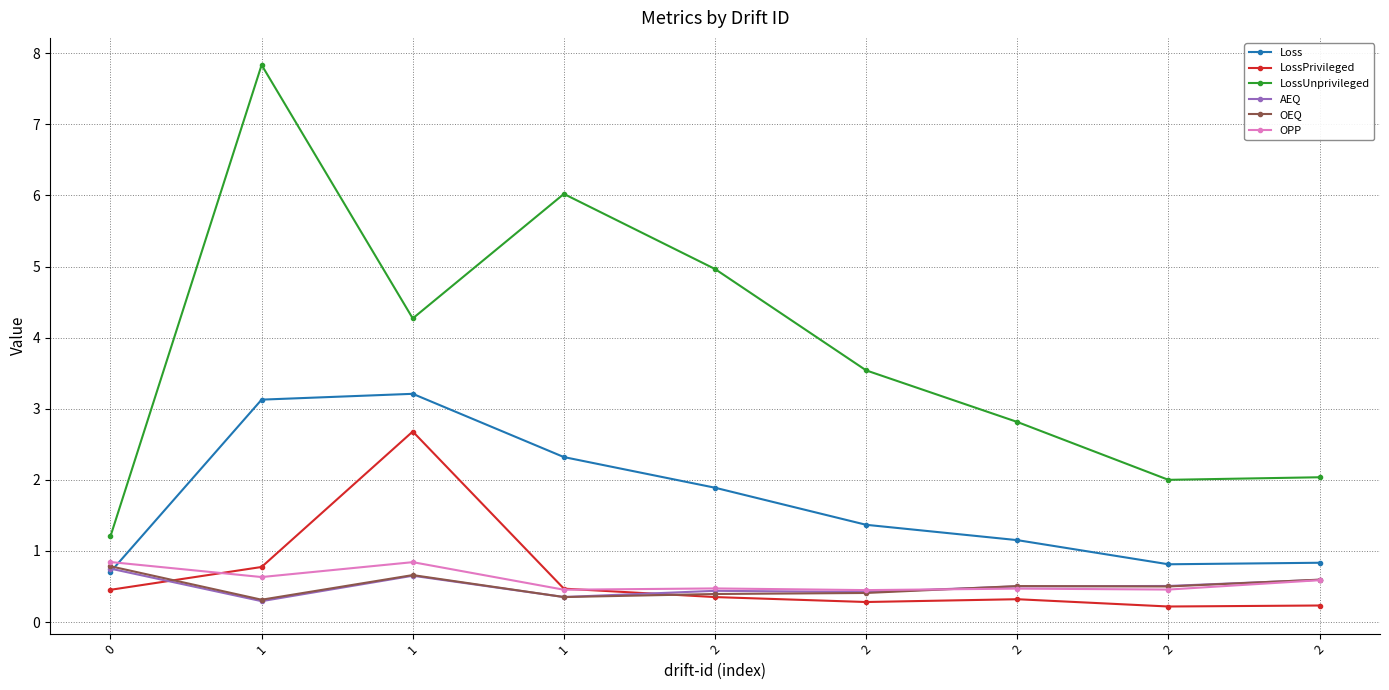

Which series has the largest total across all categories?

LossUnprivileged